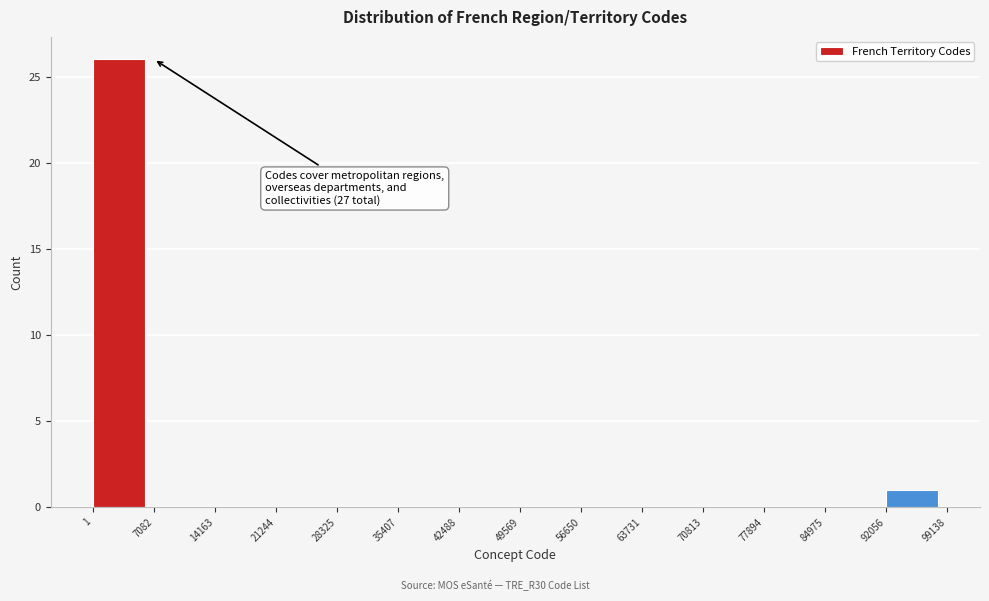

Over which range of the x-axis is the bar tallest?

1 to 7082